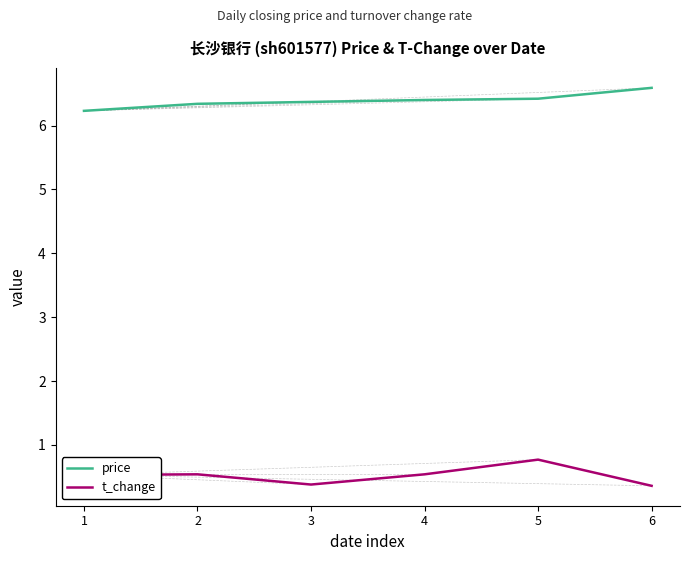

Is the value of t_change at 3 greater than the value of price at 6?

No